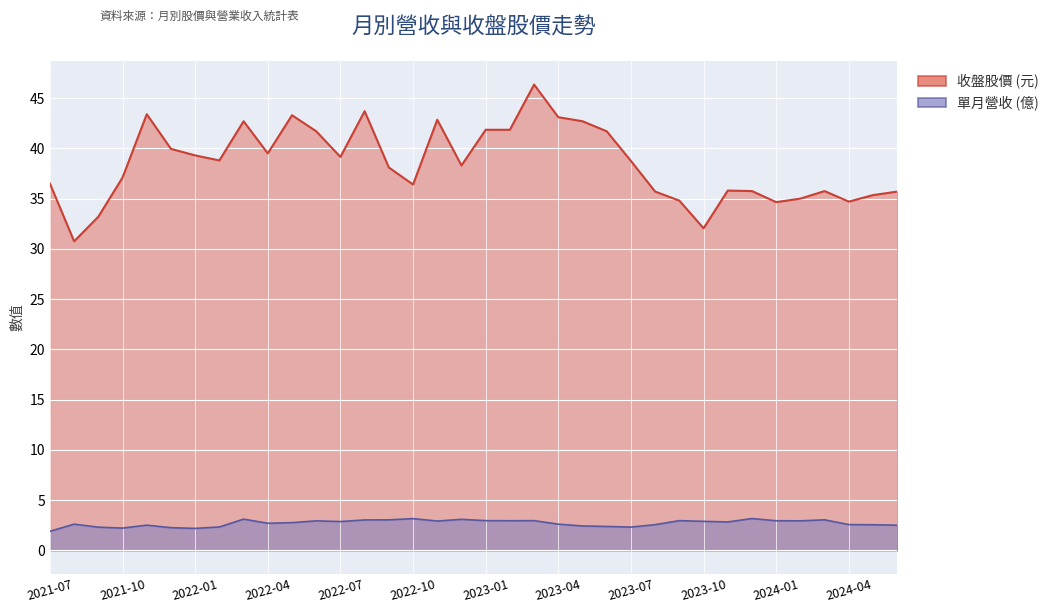

Count the number of data series in this chart.

2